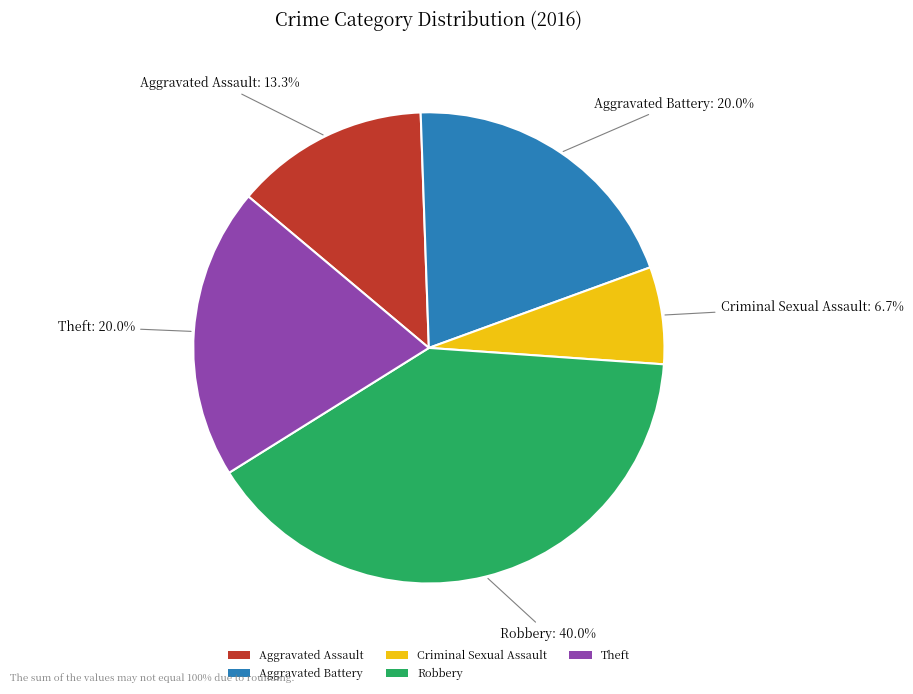

Is there a majority slice in this chart?

No